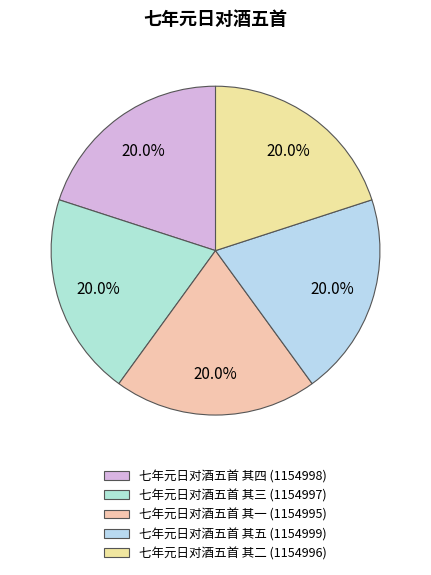

True or false: 七年元日对酒五首 其四 accounts for 20% of the total.

True